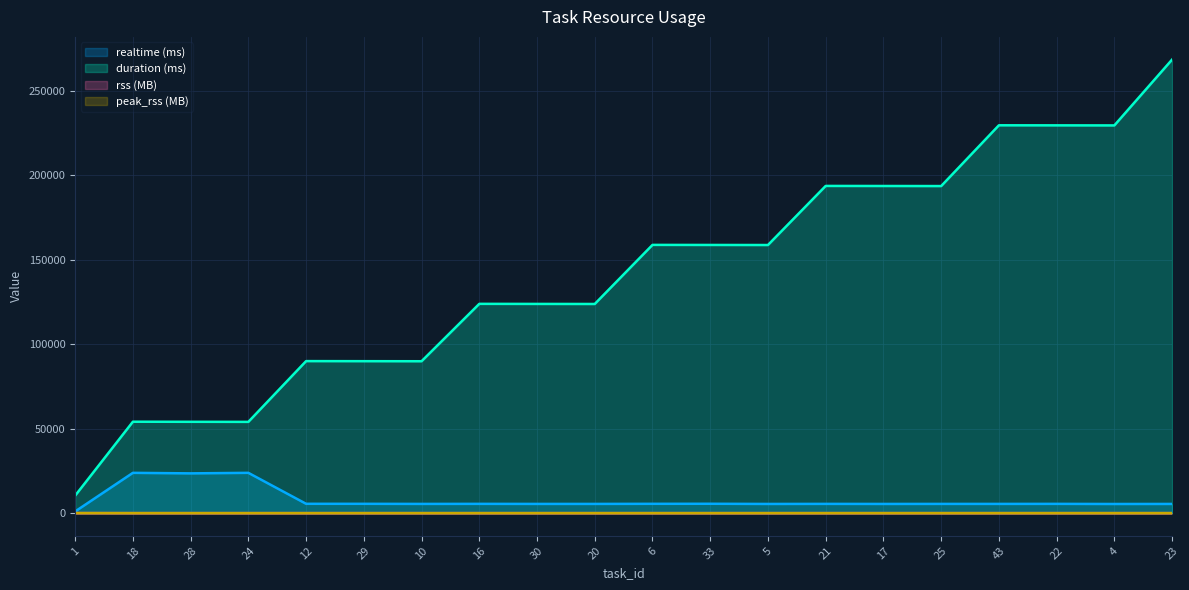

What are all the series names shown in the legend?

realtime, duration, rss, peak_rss